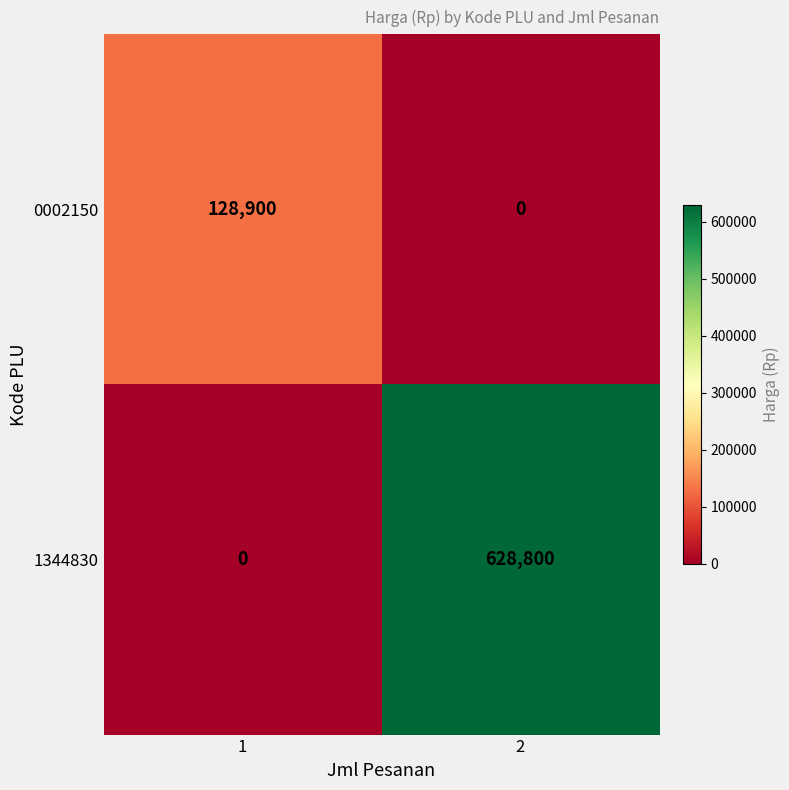

Reading left to right, list all the values displayed in this chart.

0002150: 128900	0
1344830: 0	628800